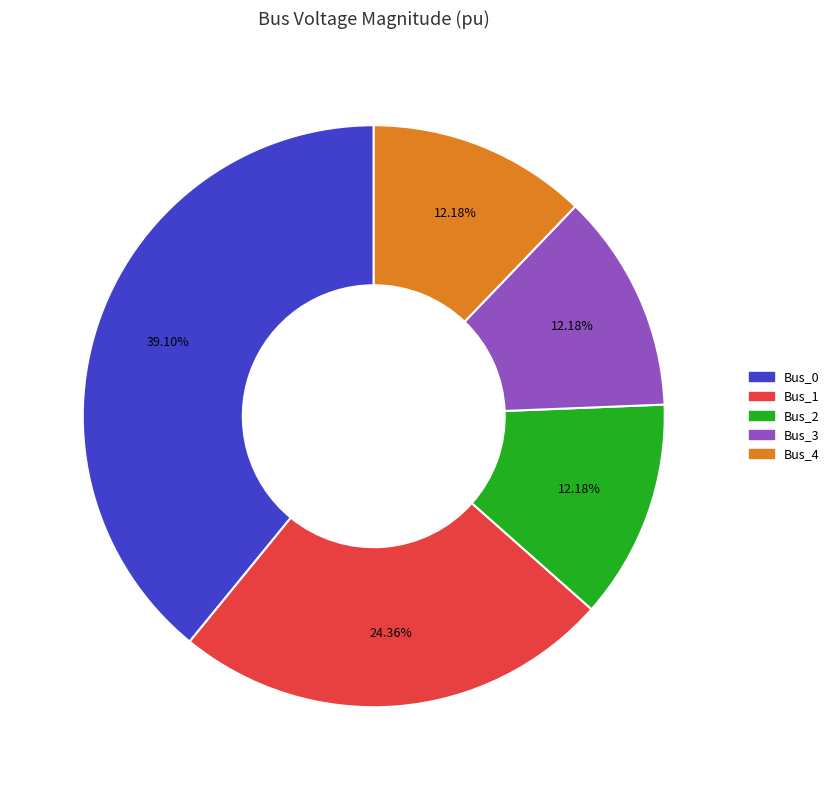

Do Bus_4 and Bus_3 together represent more than half of the pie?

No